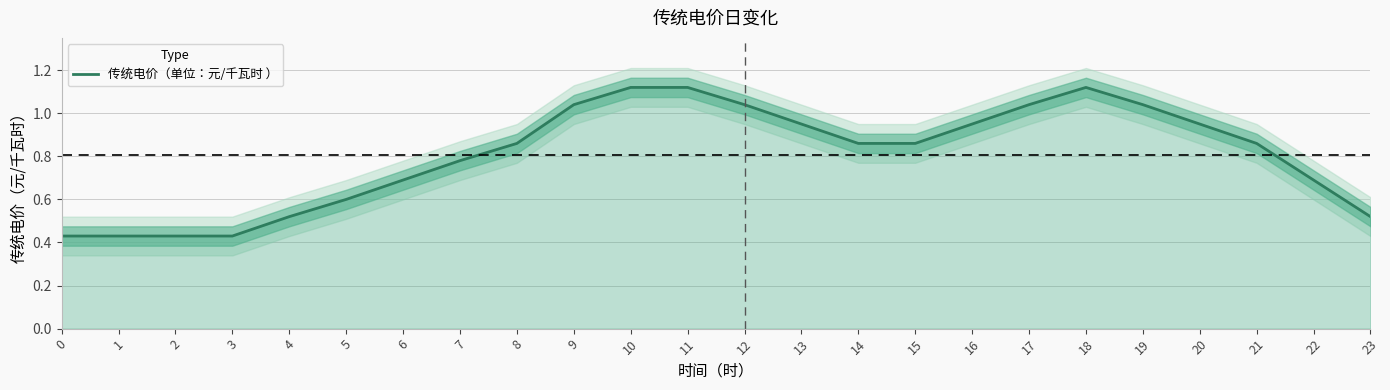

What is the change in value from 7 to 10?

+0.3